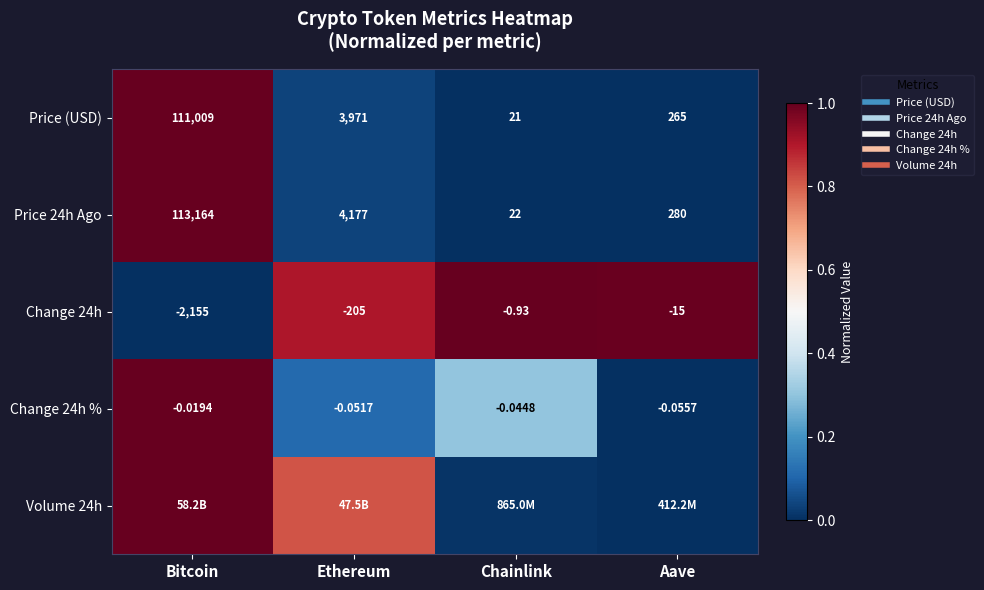

What is the maximum value for Volume 24h?

1.0